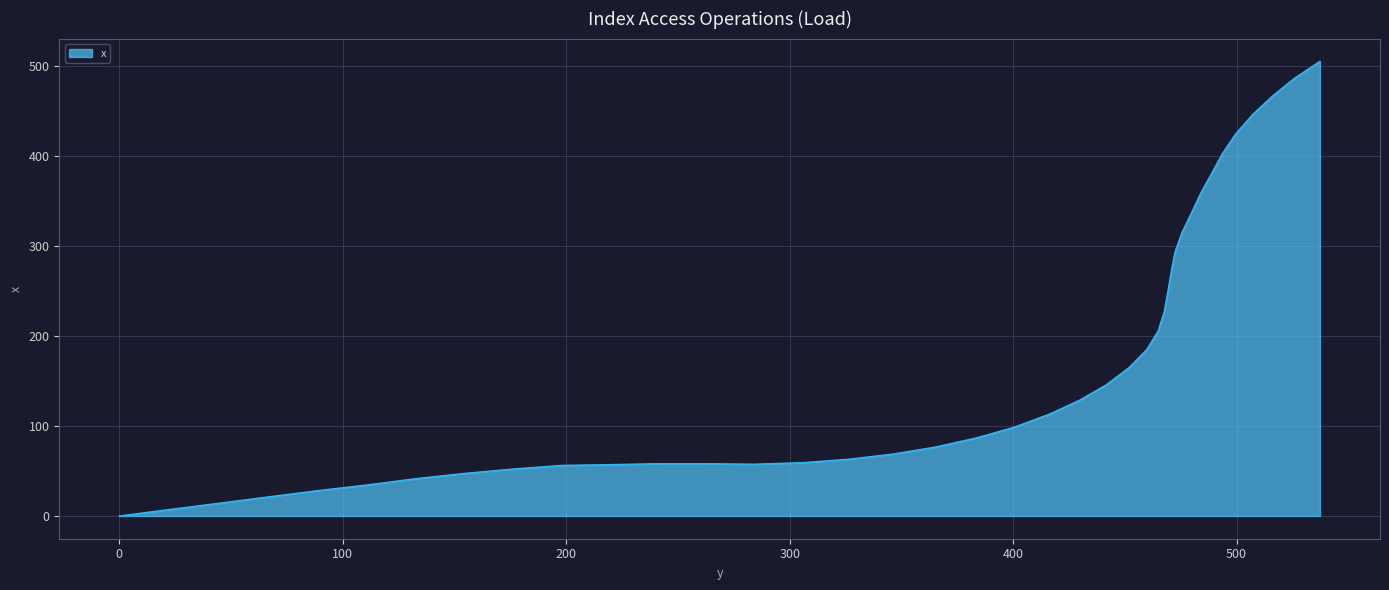

What is the greatest value displayed?

505.0